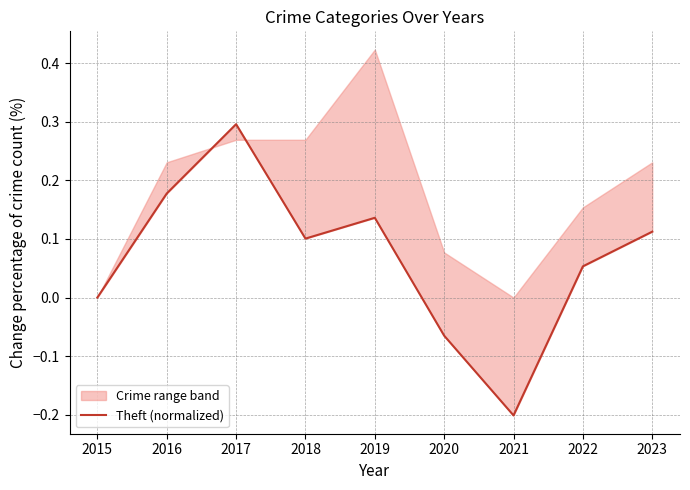

Does the chart have visible grid lines?

Yes